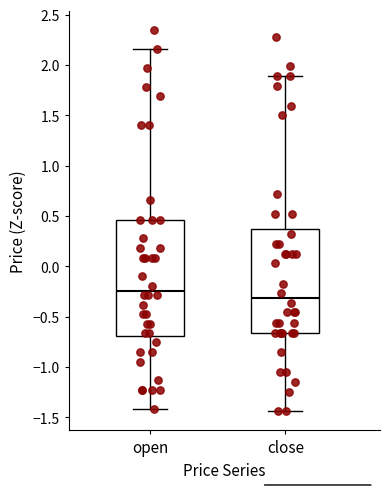

Reading left to right, read every box against the y-axis: the position of its median line, the range the box covers, and the ends of its whiskers. The values are not printed on the chart, so give them approximately, as read against the axis.

open: median -0.25, box -0.70 to 0.45, whiskers -1.40 to 2.15
close: median -0.30, box -0.65 to 0.35, whiskers -1.45 to 1.90